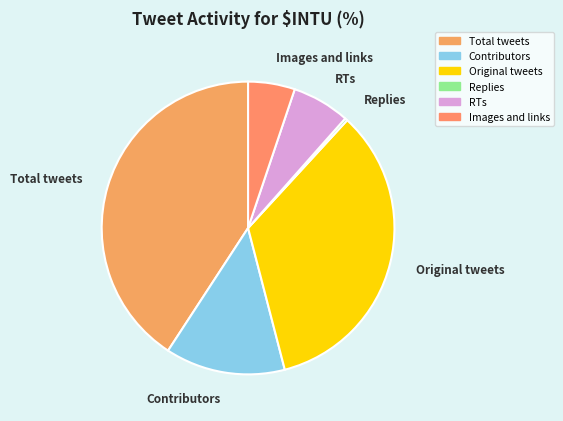

Count the number of slices in the pie.

6